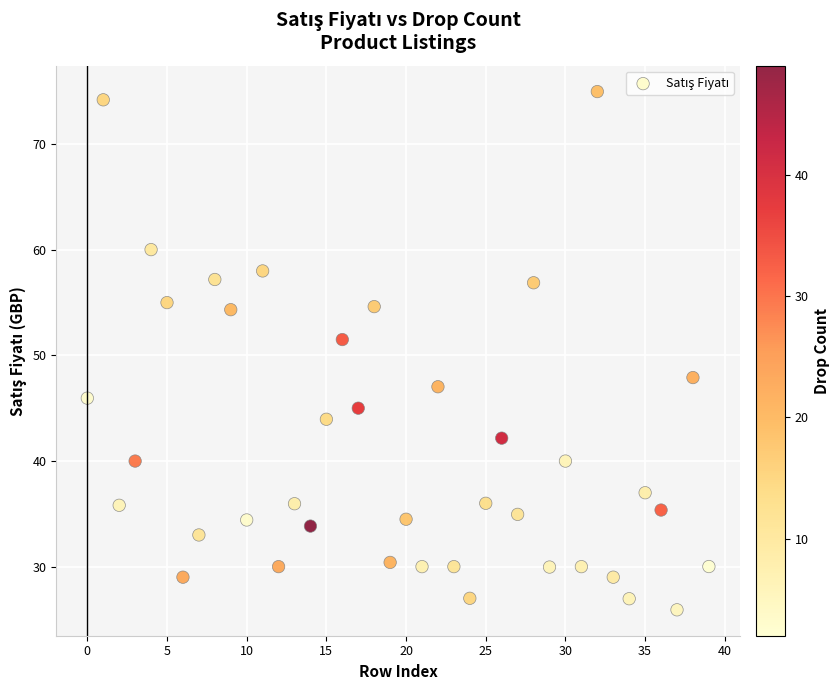

What is the range of Y values (max minus min)?

49.1